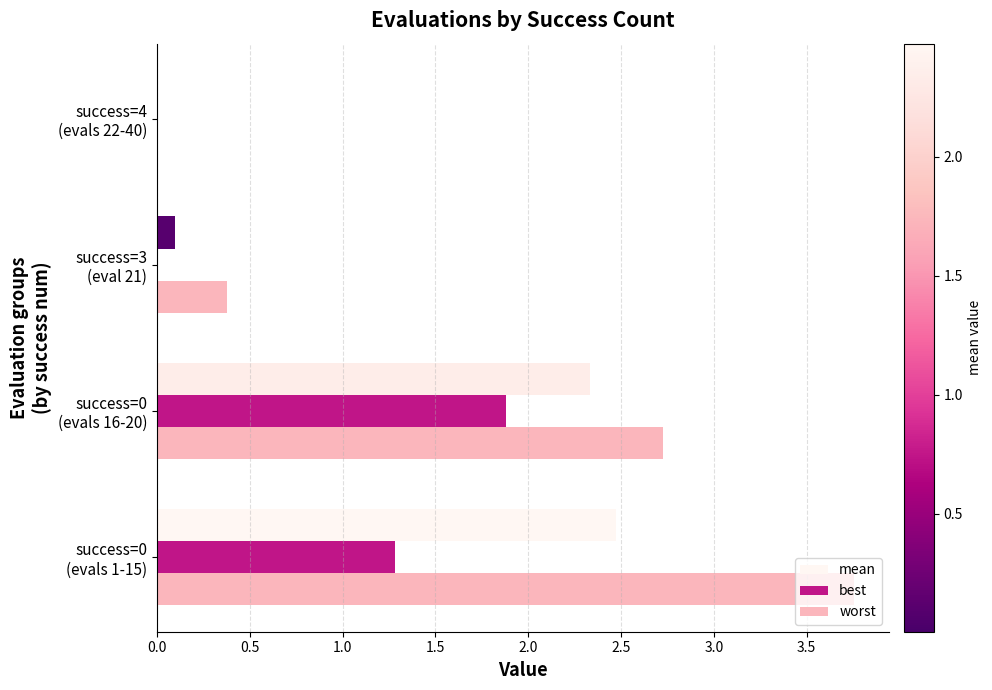

How many series are shown in this chart?

3